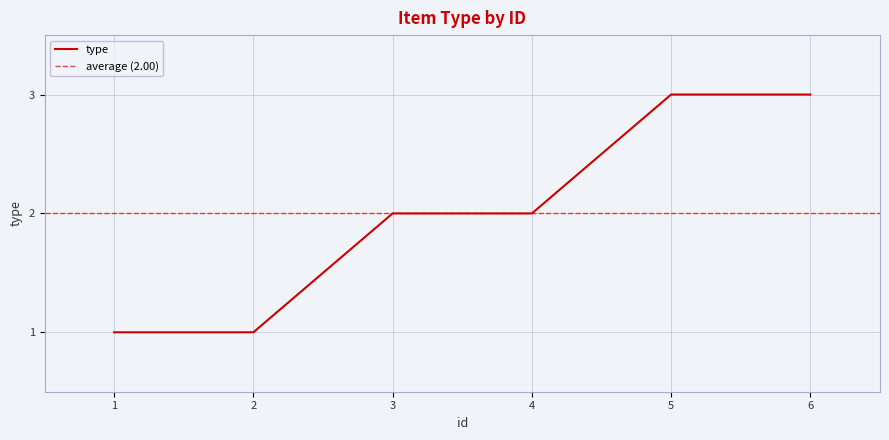

Between 1 and 3, which is larger?

3